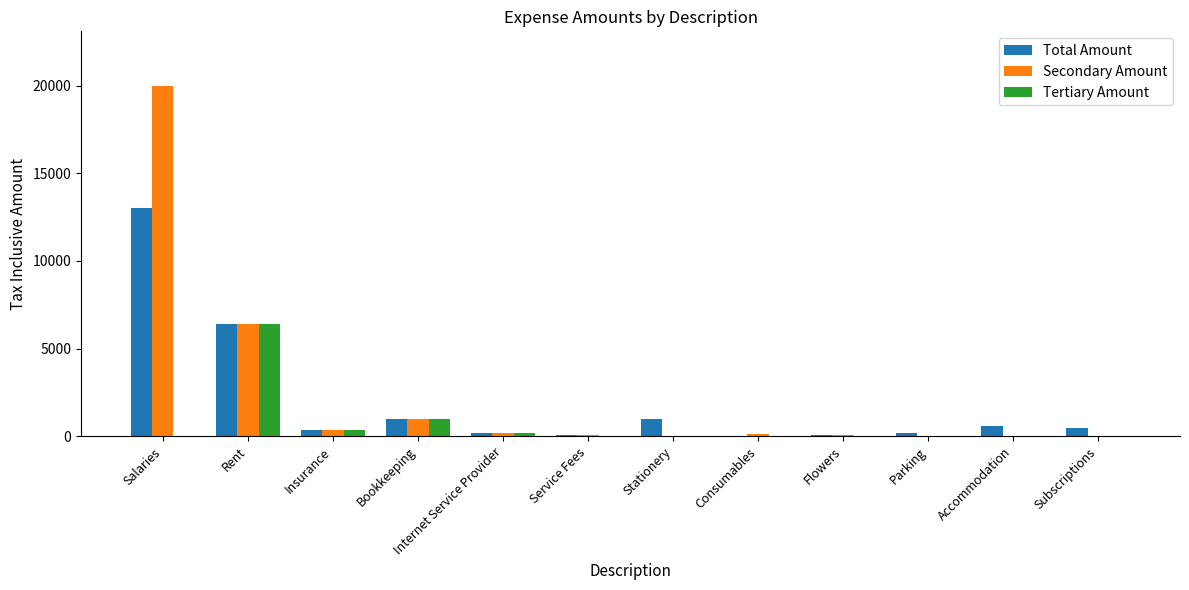

Which category has the highest value across all series?

Salaries